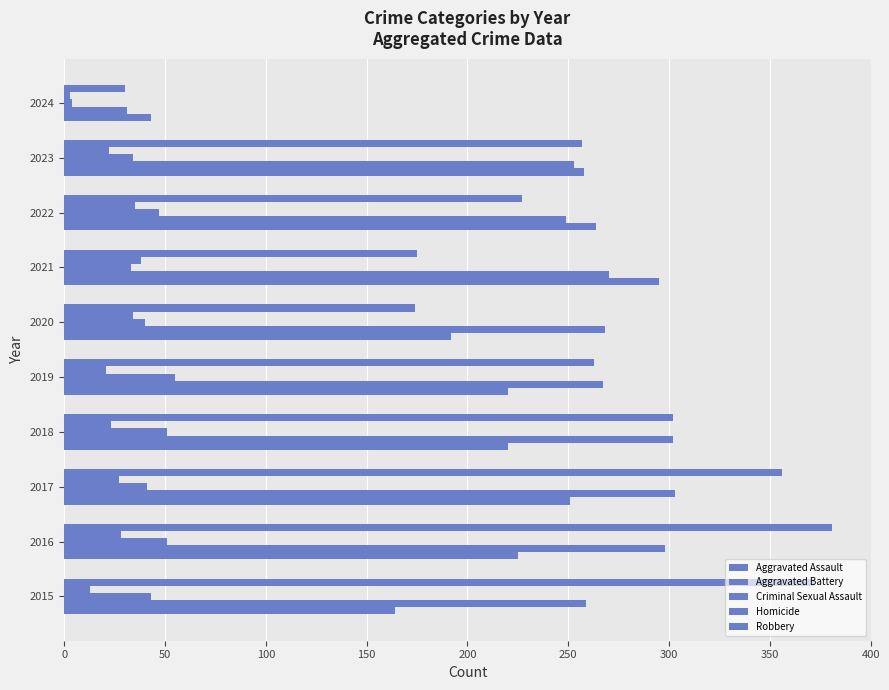

What is the maximum value shown in the chart?

381